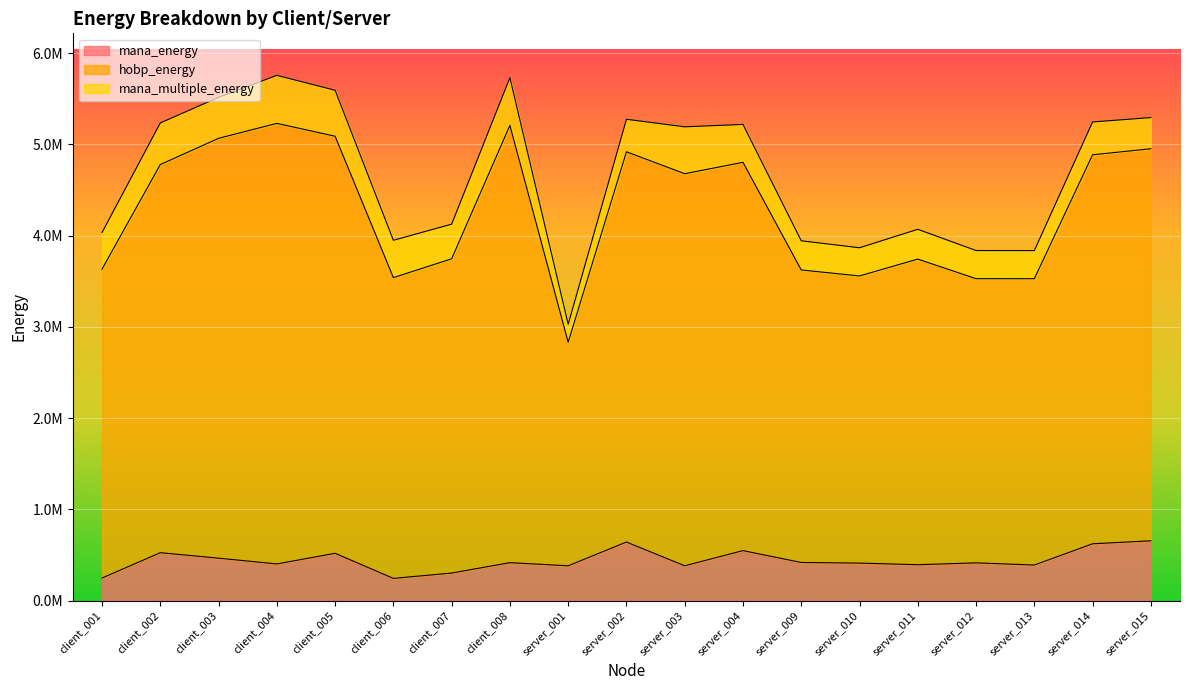

True or false: hobp_energy has more than 1 points higher than both neighbors.

True